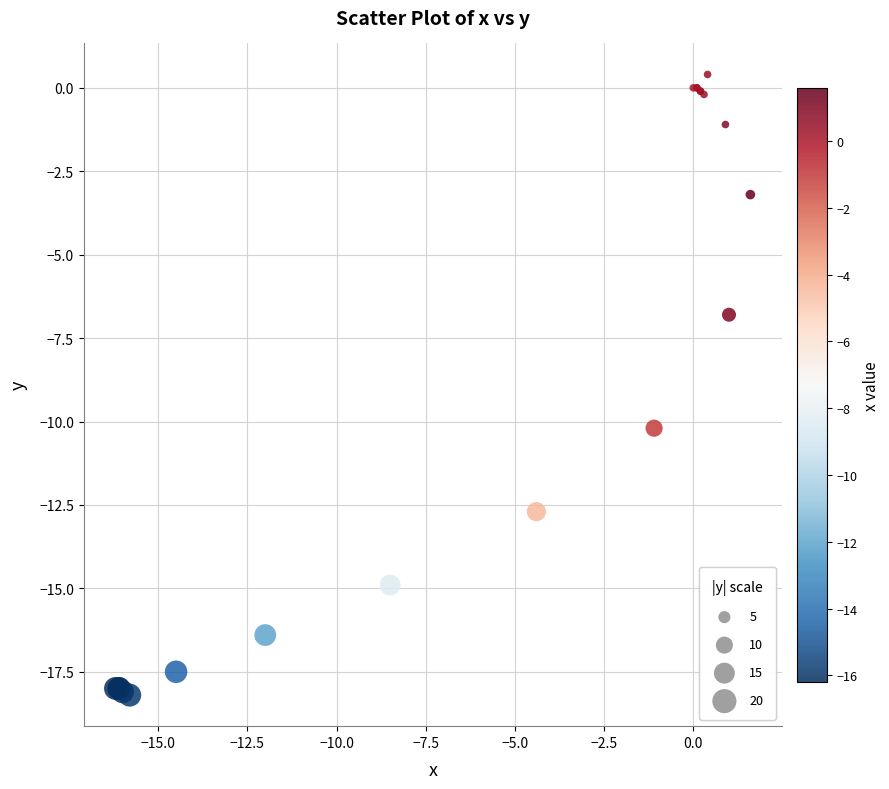

What Y value in the scatter plot is closest to -8?

-6.8